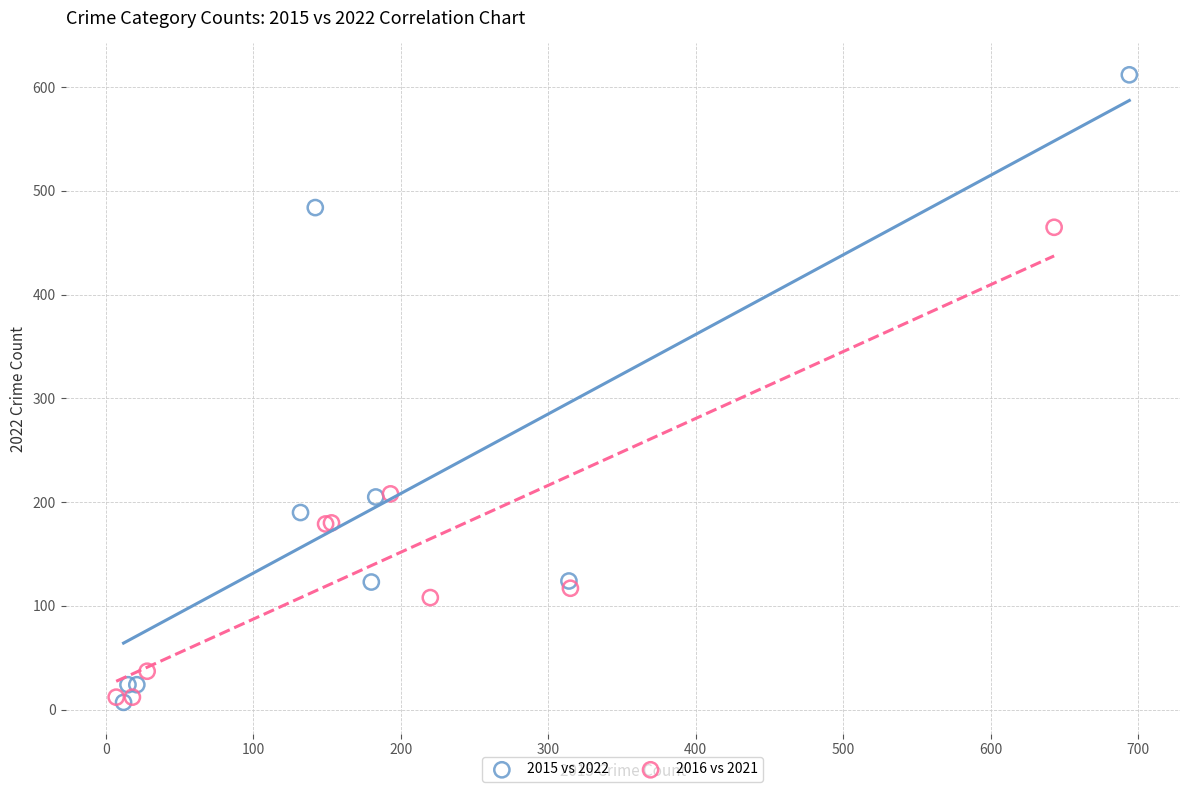

Which series has the largest Y range (max minus min)?

2015 vs 2022